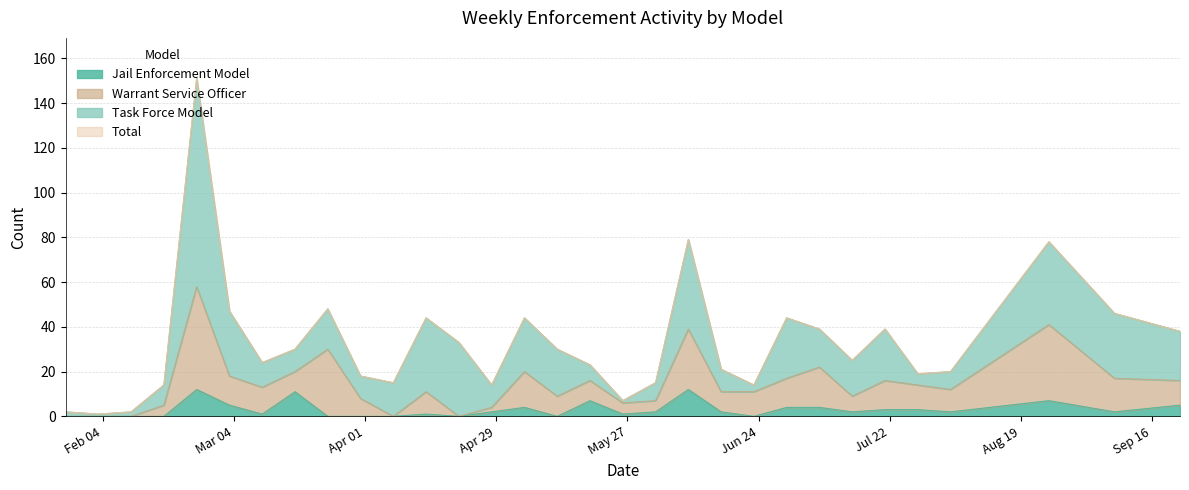

True or false: Jail Enforcement Model and Total cross at least once.

False